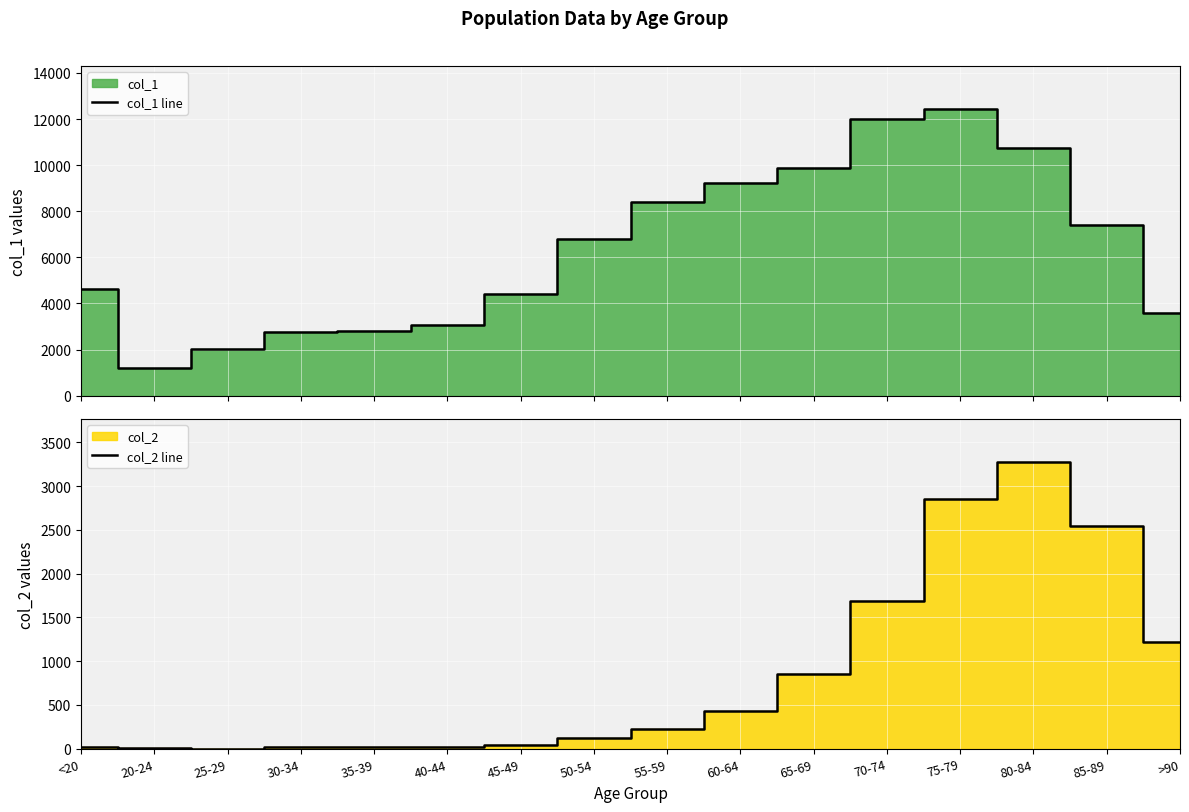

In col_1 line, how many points are lower than both neighbors (excluding endpoints)?

1